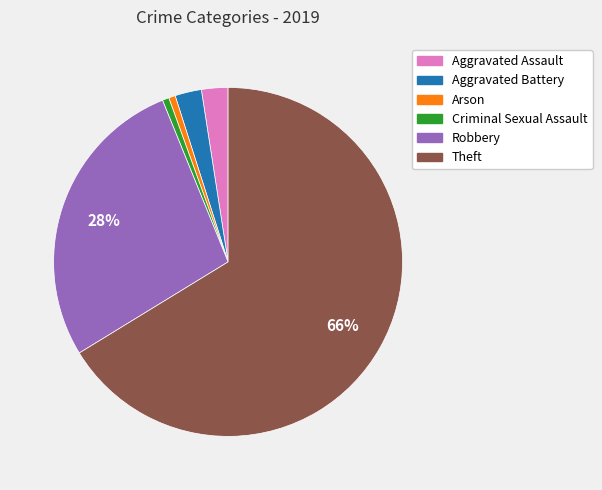

To the nearest percent, what is the combined percentage of Robbery and Aggravated Assault?

30%